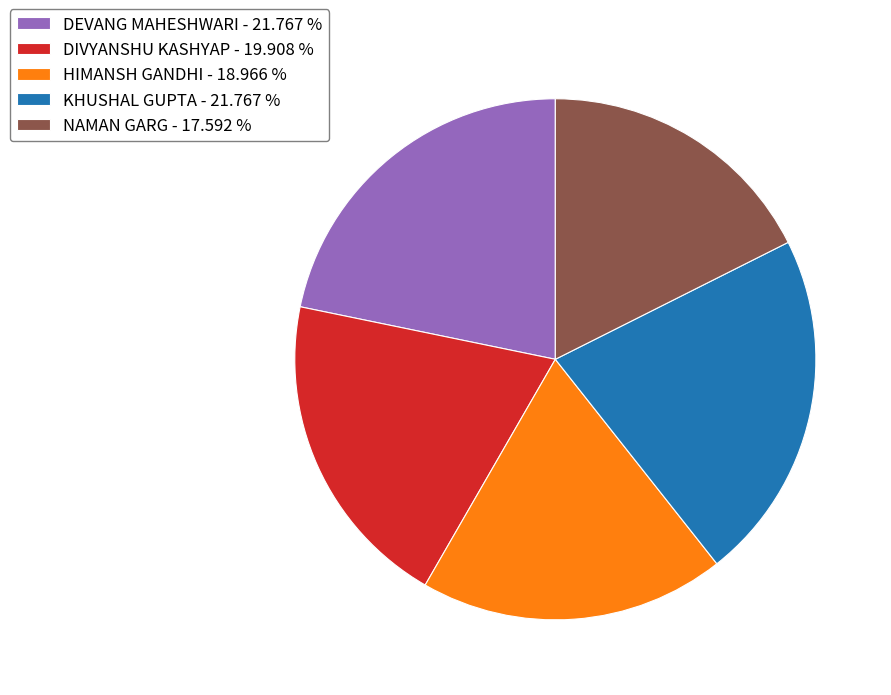

Does DEVANG MAHESHWARI - 21.767 % account for over 50% of the chart?

No